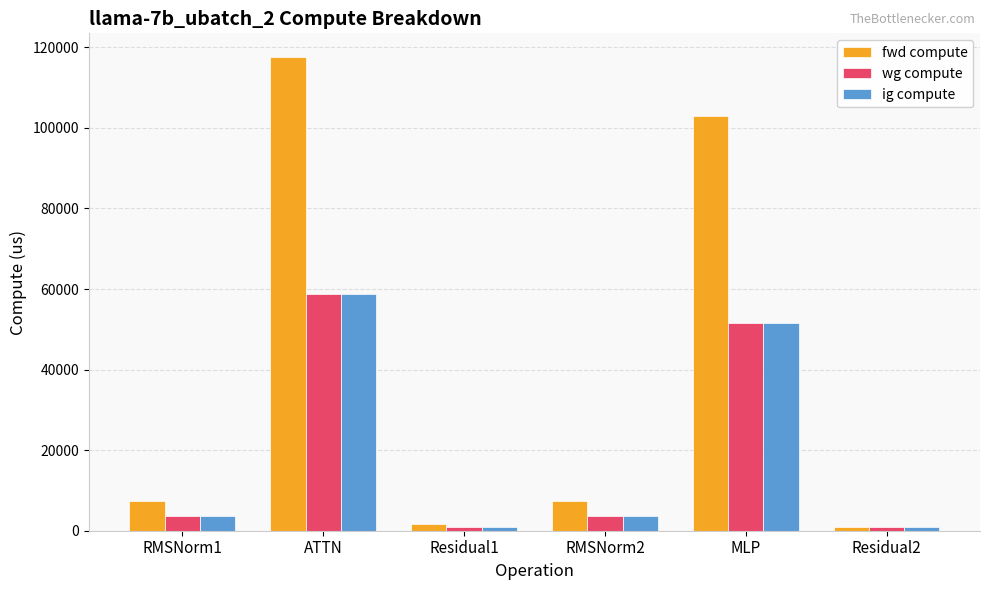

What is the difference between the maximum and minimum values in the wg compute series?

57987.1